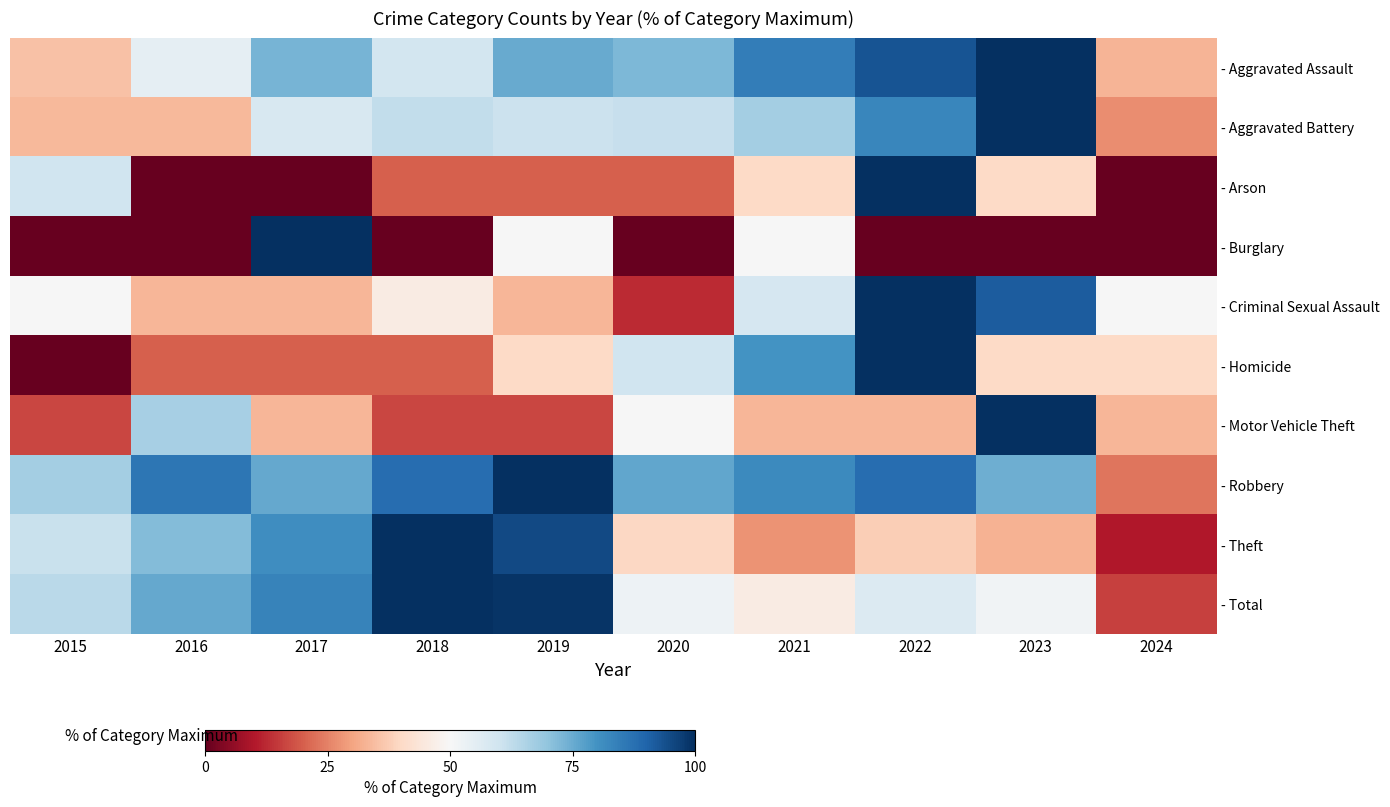

At which label does - Aggravated Battery first exceed 61?

2018